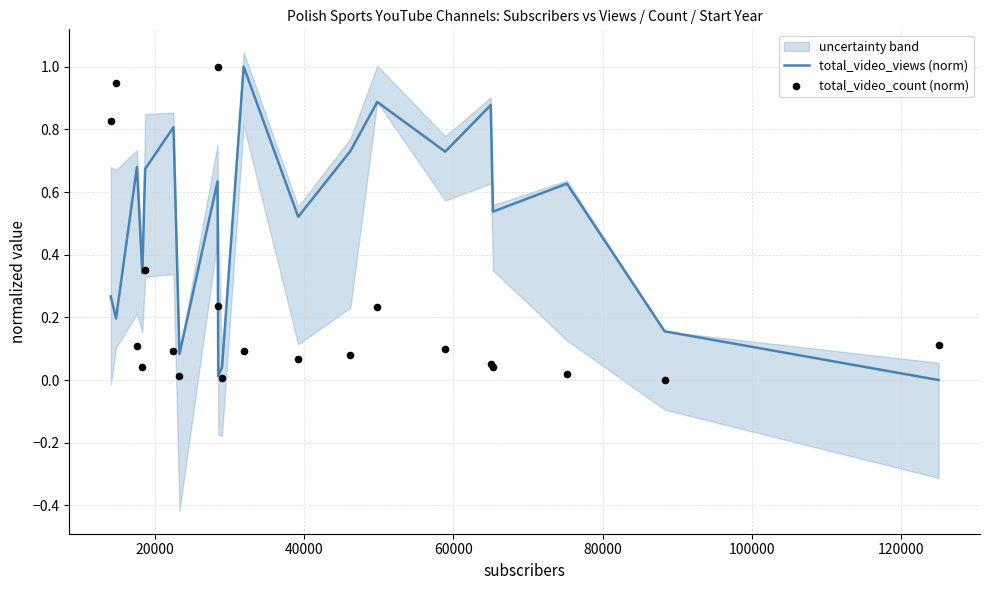

Which series has the largest Y range (max minus min)?

total_video_views (norm)